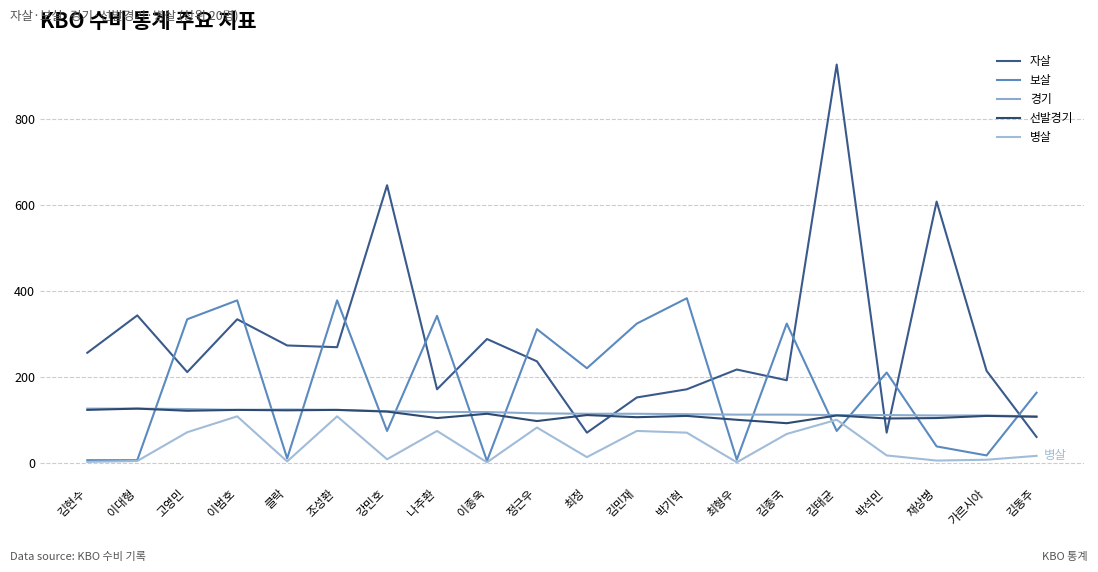

Reading right to left, list all the values displayed in this chart.

자살: 김동주=60	가르시아=214	채상병=608	박석민=70	김태균=927	김종국=192	최형우=217	박기혁=171	김민재=152	최정=70	정근우=236	이종욱=288	나주환=171	강민호=646	조성환=269	클락=273	이범호=334	고영민=211	이대형=343	김현수=256
보살: 김동주=163	가르시아=17	채상병=38	박석민=210	김태균=74	김종국=324	최형우=7	박기혁=383	김민재=324	최정=220	정근우=311	이종욱=4	나주환=342	강민호=74	조성환=378	클락=10	이범호=378	고영민=334	이대형=6	김현수=6
경기: 김동주=108	가르시아=110	채상병=110	박석민=111	김태균=111	김종국=112	최형우=112	박기혁=113	김민재=114	최정=114	정근우=115	이종욱=118	나주환=118	강민호=120	조성환=123	클락=124	이범호=123	고영민=125	이대형=126	김현수=126
선발경기: 김동주=107	가르시아=109	채상병=104	박석민=103	김태균=110	김종국=92	최형우=100	박기혁=109	김민재=106	최정=111	정근우=97	이종욱=114	나주환=104	강민호=119	조성환=123	클락=122	이범호=123	고영민=121	이대형=126	김현수=123
병살: 김동주=16	가르시아=7	채상병=5	박석민=17	김태균=100	김종국=67	최형우=1	박기혁=70	김민재=74	최정=13	정근우=82	이종욱=1	나주환=74	강민호=8	조성환=108	클락=3	이범호=108	고영민=71	이대형=4	김현수=2